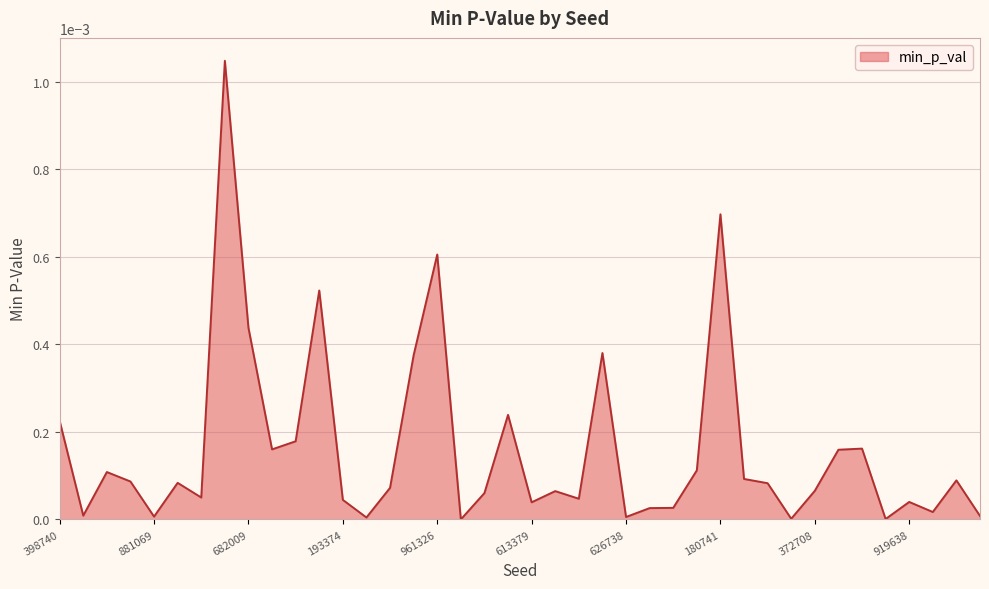

Where is the first local maximum?

475534